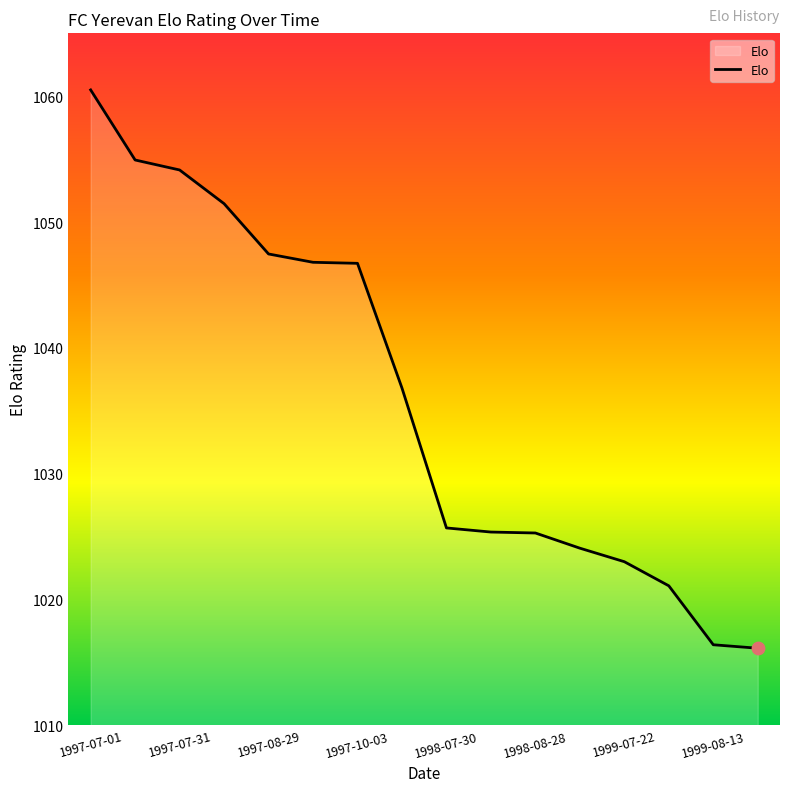

What is the maximum value shown in the chart?

1060.5